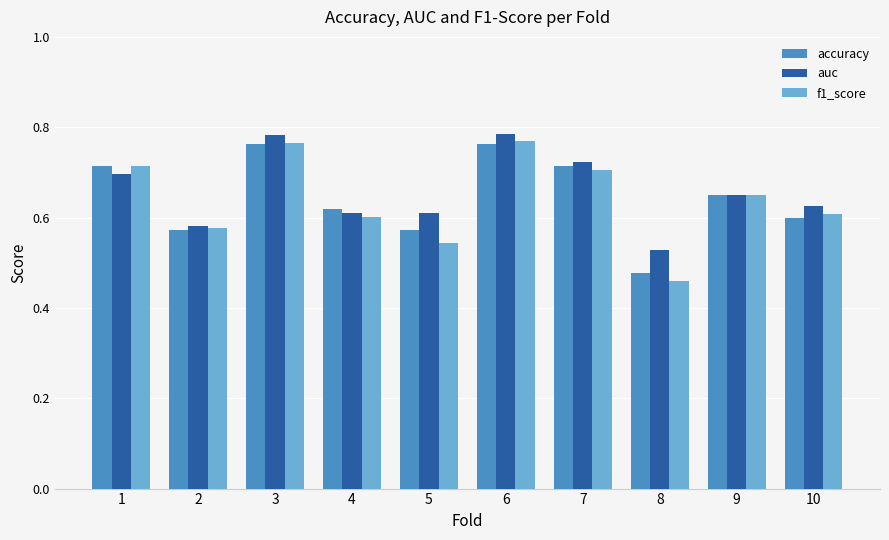

Which series has the largest range (max minus min)?

f1_score